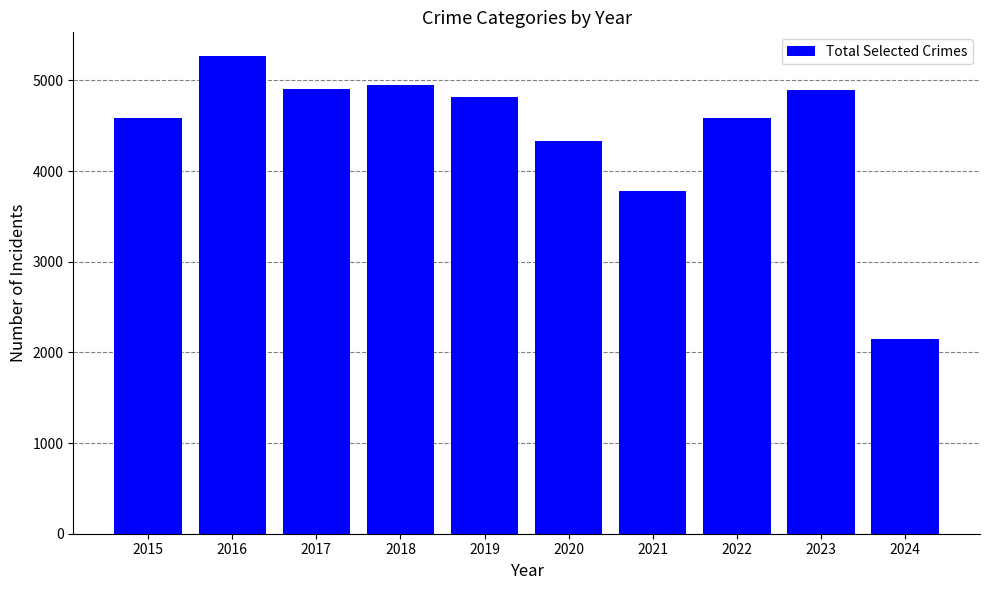

How many values are below 4821?

5